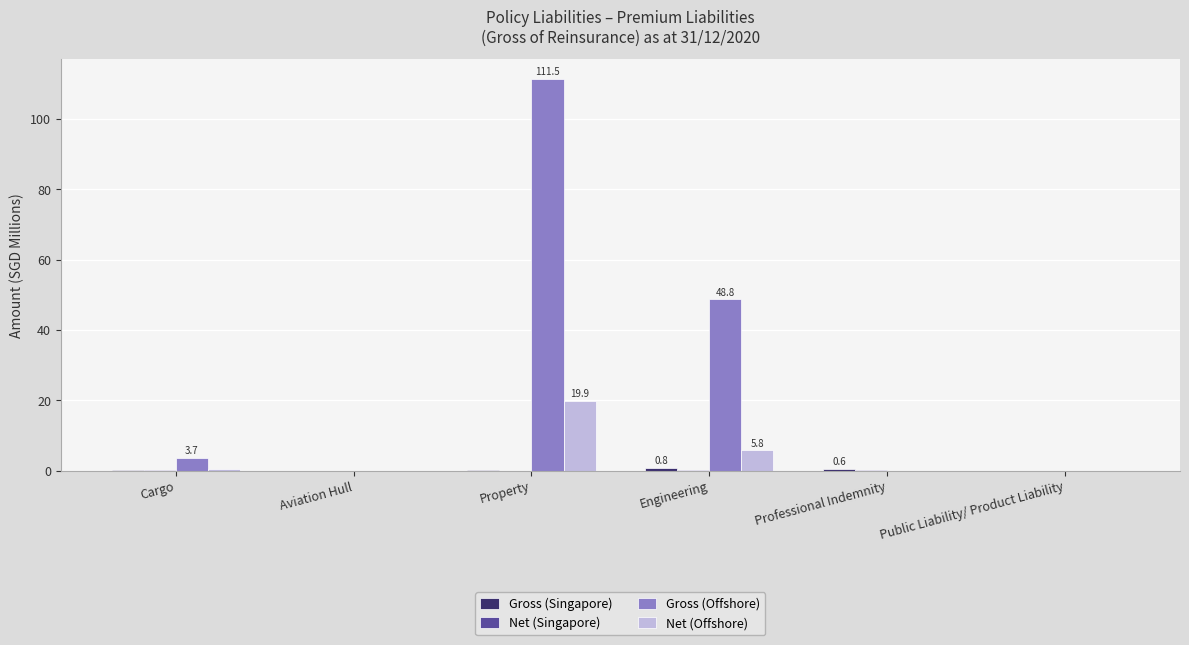

How many groups of bars are there?

6